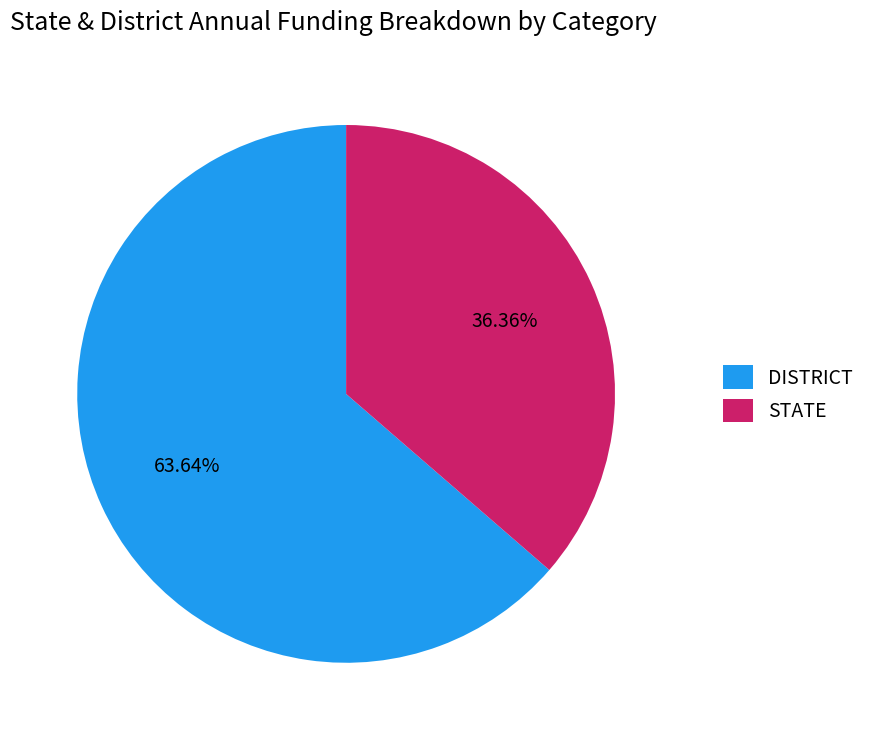

What is the largest slice in the pie chart?

DISTRICT